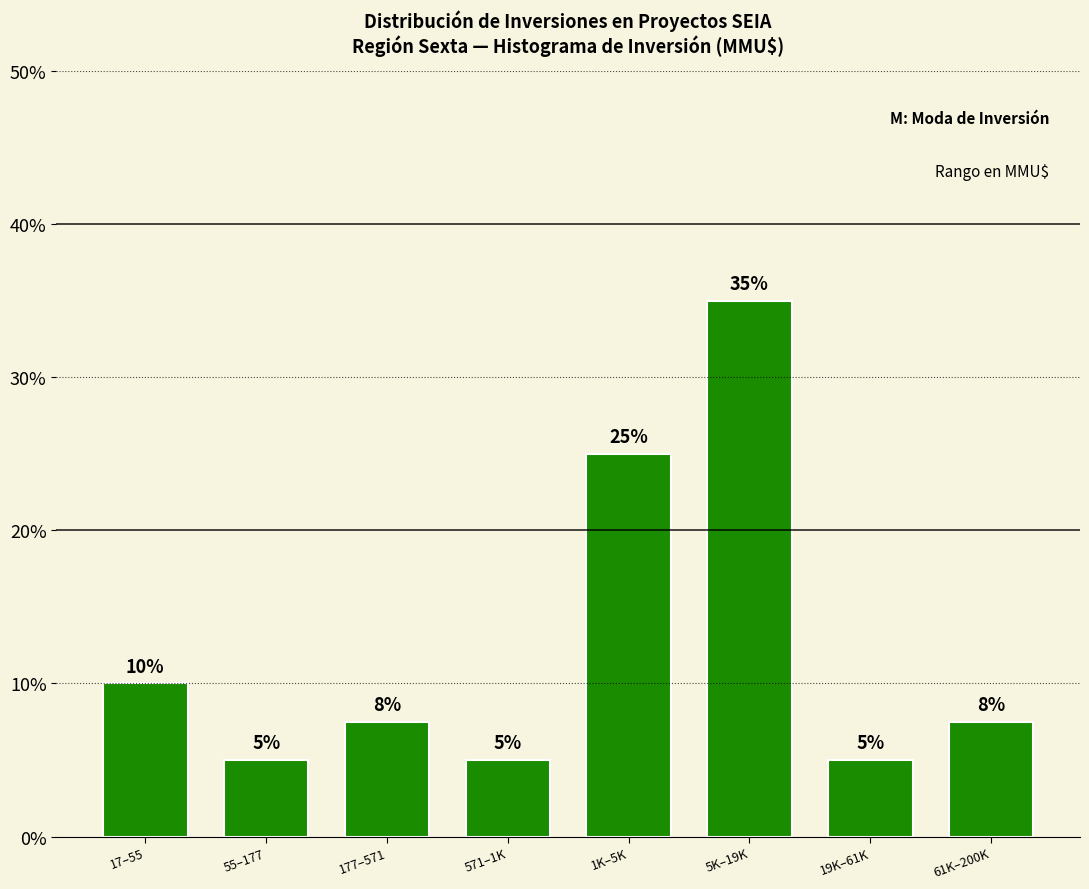

What is the greatest value displayed?

35.0